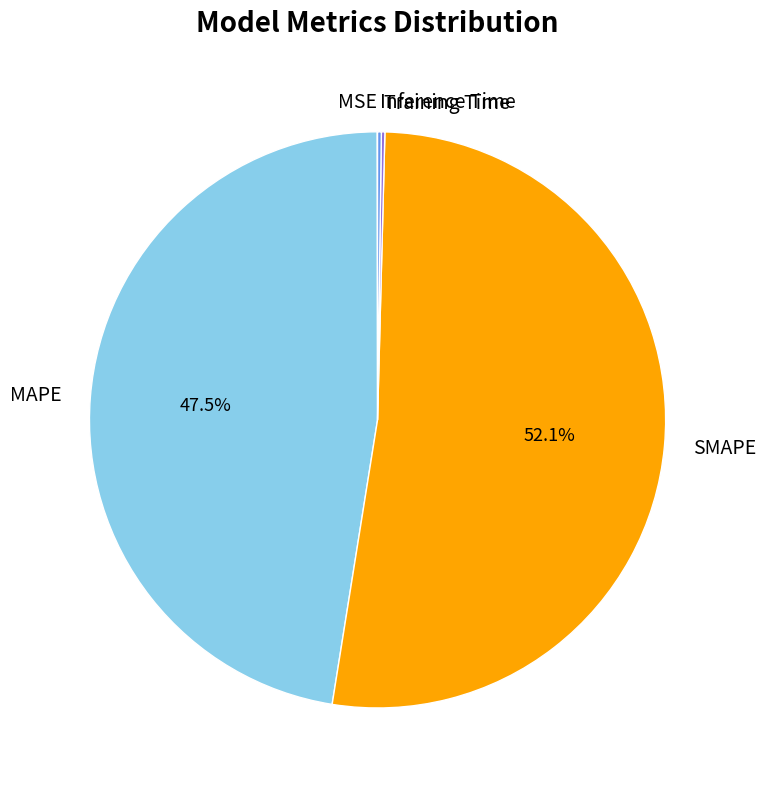

Is there any slice that represents more than half of the pie?

Yes